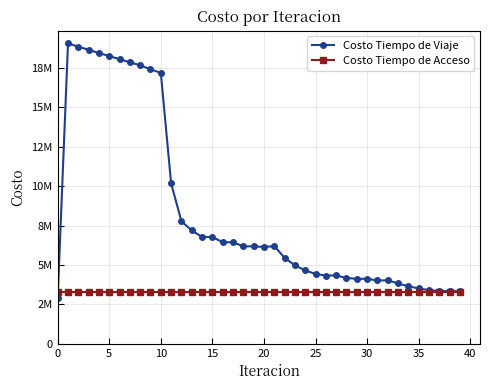

Which series has the largest total across all categories?

Costo Tiempo de Viaje